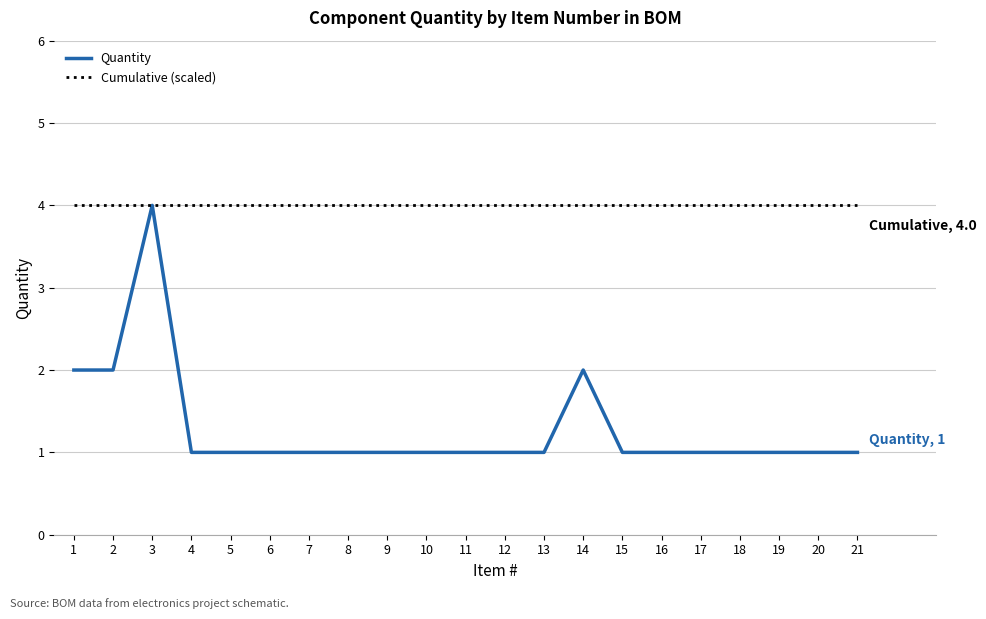

What is the maximum value for Cumulative (scaled)?

4